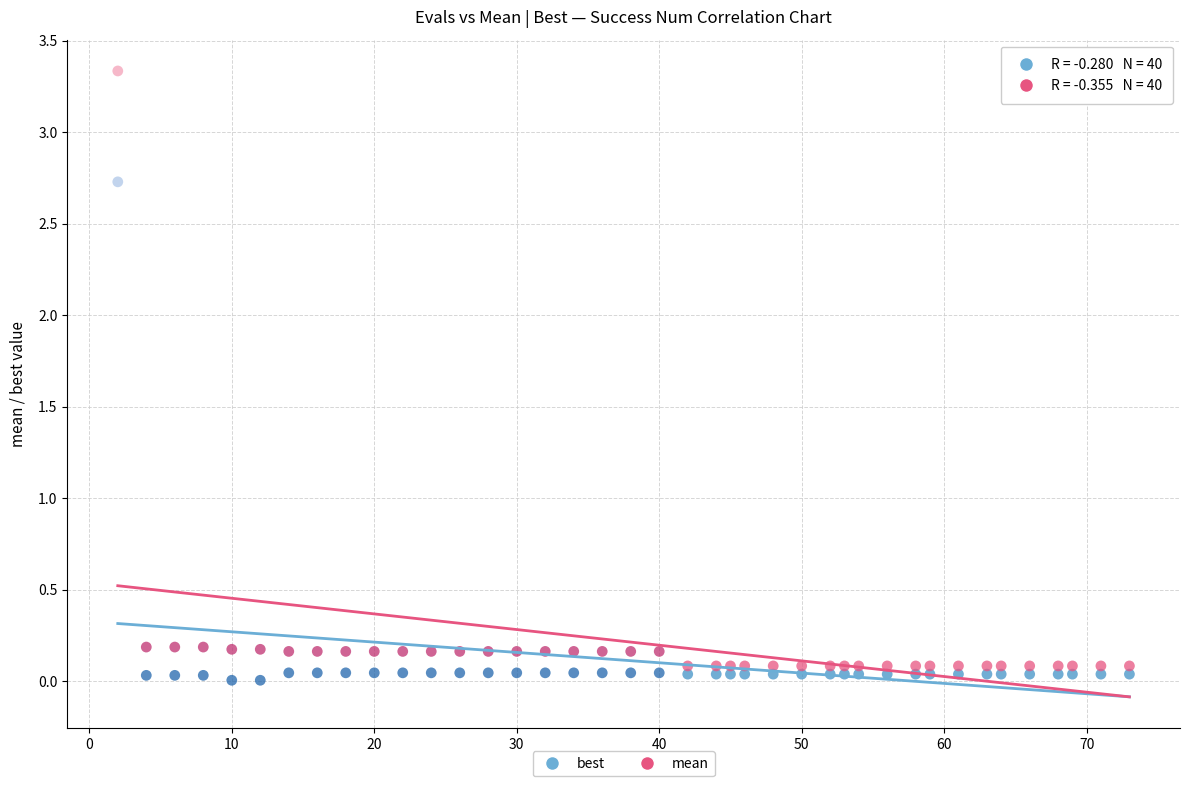

Across all data points, what is the range of Y values (max minus min)?

3.3